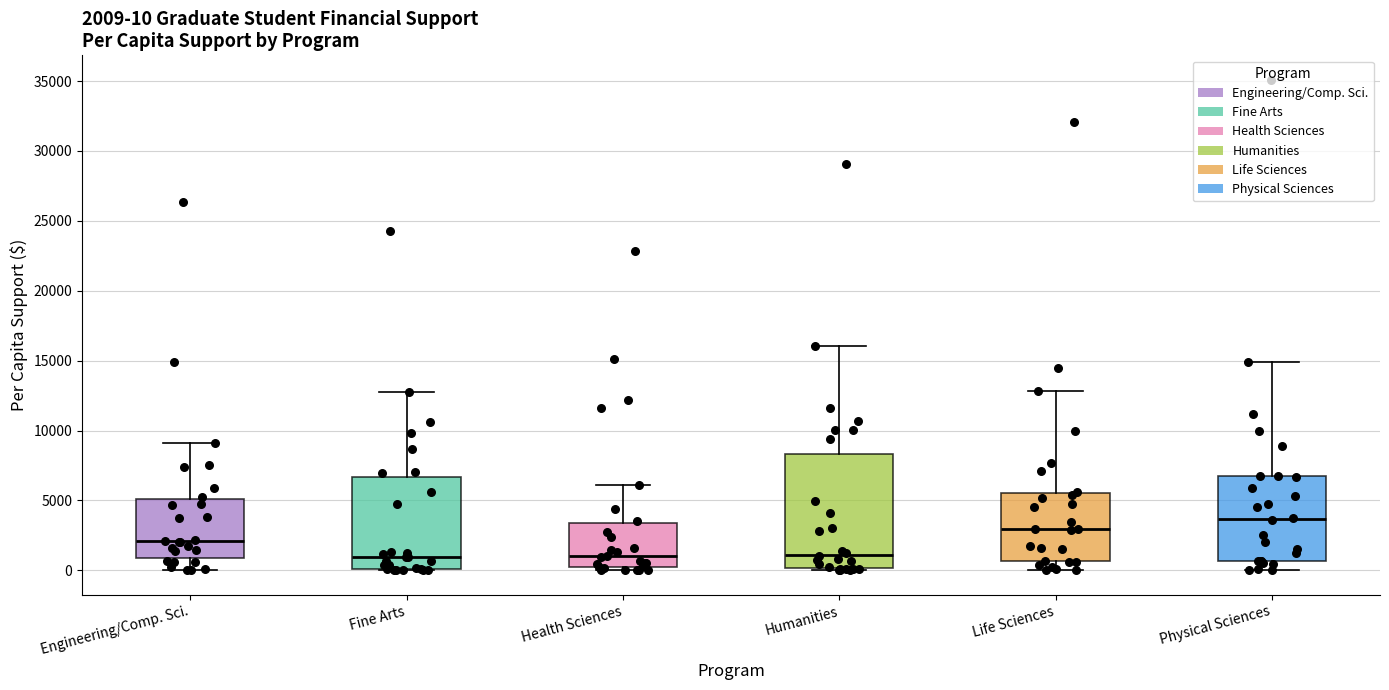

Which box is the tallest, from its lower edge to its upper edge?

Humanities